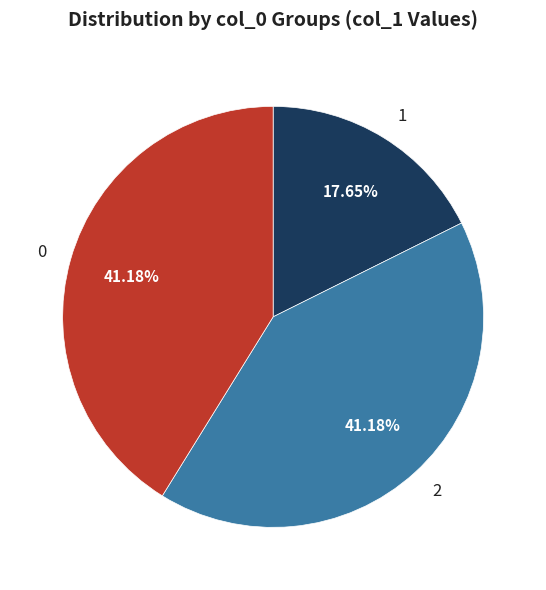

Which has a higher value, 0 or 1?

0